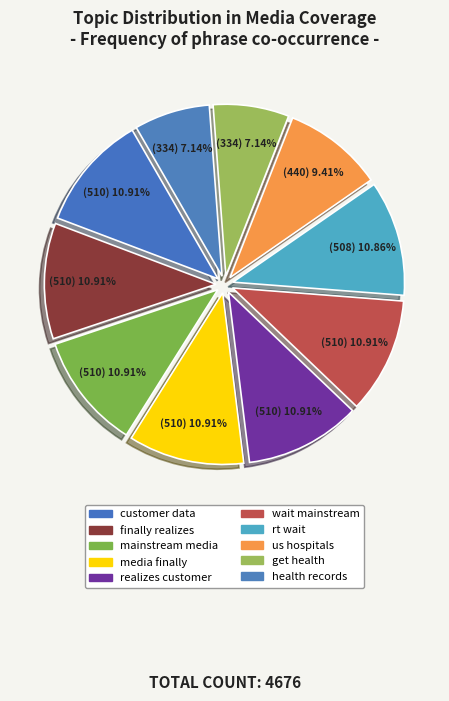

Is it true that finally realizes is 11% of the pie?

True